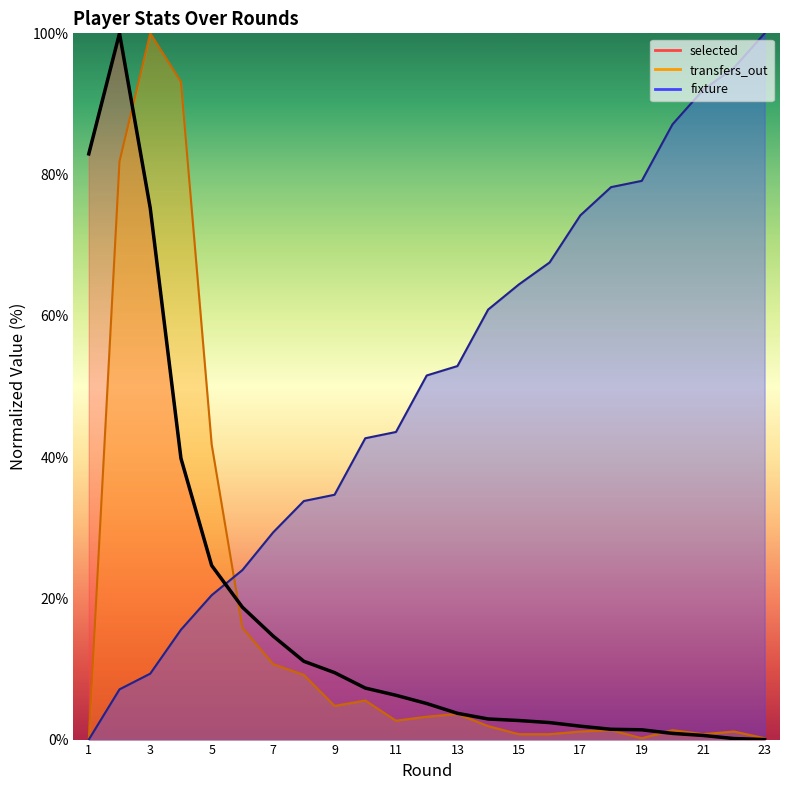

Reading left to right, what are all the values shown in this chart?

selected: 1=82.9	2=100.0	3=75.3	4=39.8	5=24.7	6=18.7	7=14.7	8=11.1	9=9.5	10=7.3	11=6.3	12=5.1	13=3.7	14=2.9	15=2.7	16=2.4	17=1.9	18=1.5	19=1.4	20=0.9	21=0.6	22=0.1	23=0.0
transfers_out: 1=0.0	2=81.9	3=100.0	4=93.1	5=41.8	6=15.8	7=10.7	8=9.2	9=4.8	10=5.5	11=2.7	12=3.2	13=3.6	14=1.9	15=0.8	16=0.8	17=1.1	18=1.3	19=0.2	20=1.3	21=0.8	22=1.1	23=0.2
fixture: 1=0.0	2=7.1	3=9.3	4=15.6	5=20.4	6=24.0	7=29.3	8=33.8	9=34.7	10=42.7	11=43.6	12=51.6	13=52.9	14=60.9	15=64.4	16=67.6	17=74.2	18=78.2	19=79.1	20=87.1	21=92.0	22=95.1	23=100.0